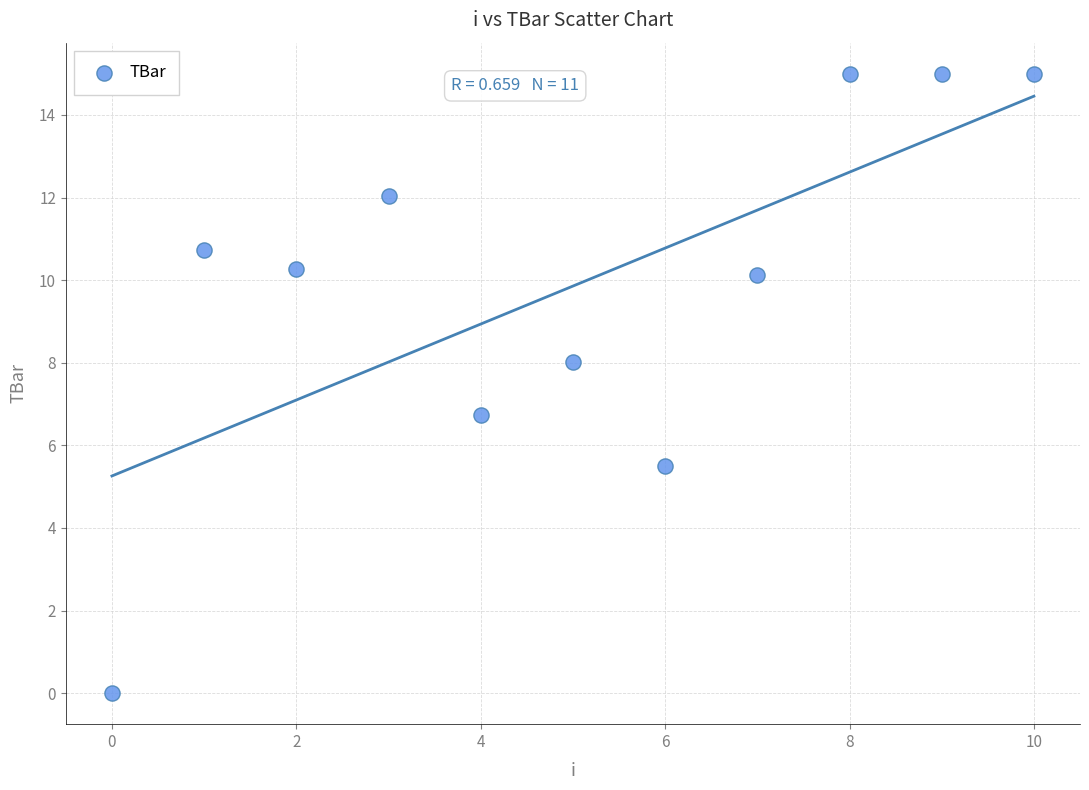

What Y value in the scatter plot is closest to 7?

6.7